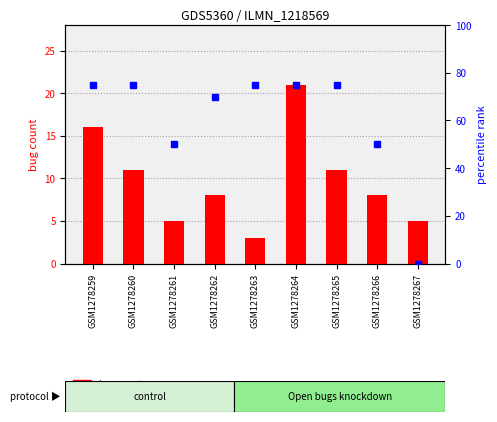

What is the difference between the maximum and minimum values in the percentile rank series?

75